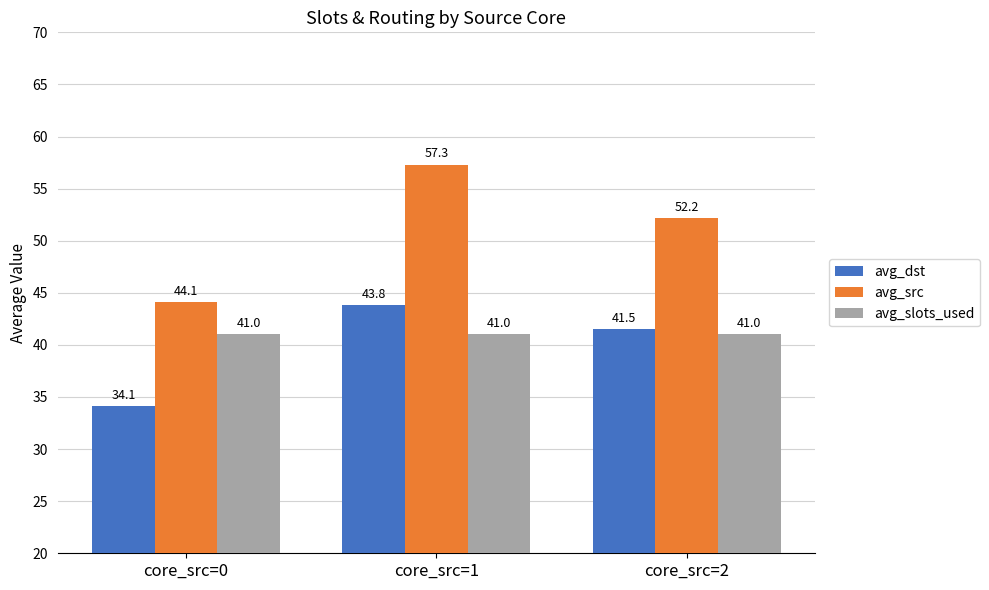

Which series has the largest total across all categories?

avg_src